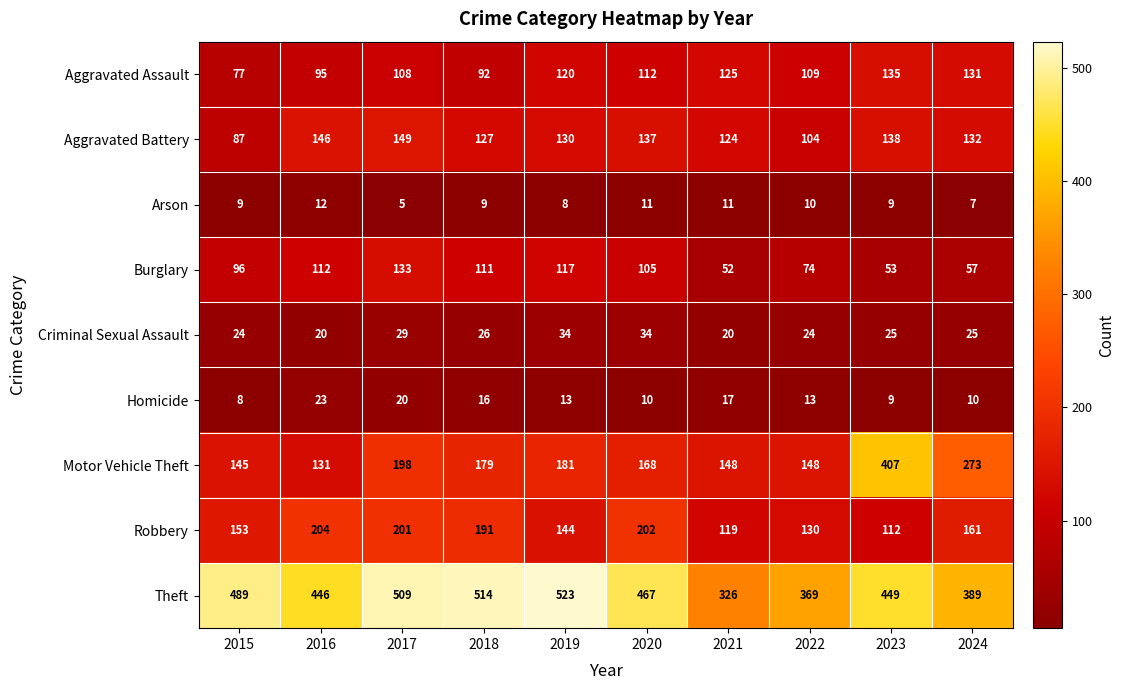

Which series has the largest range (max minus min)?

Motor Vehicle Theft